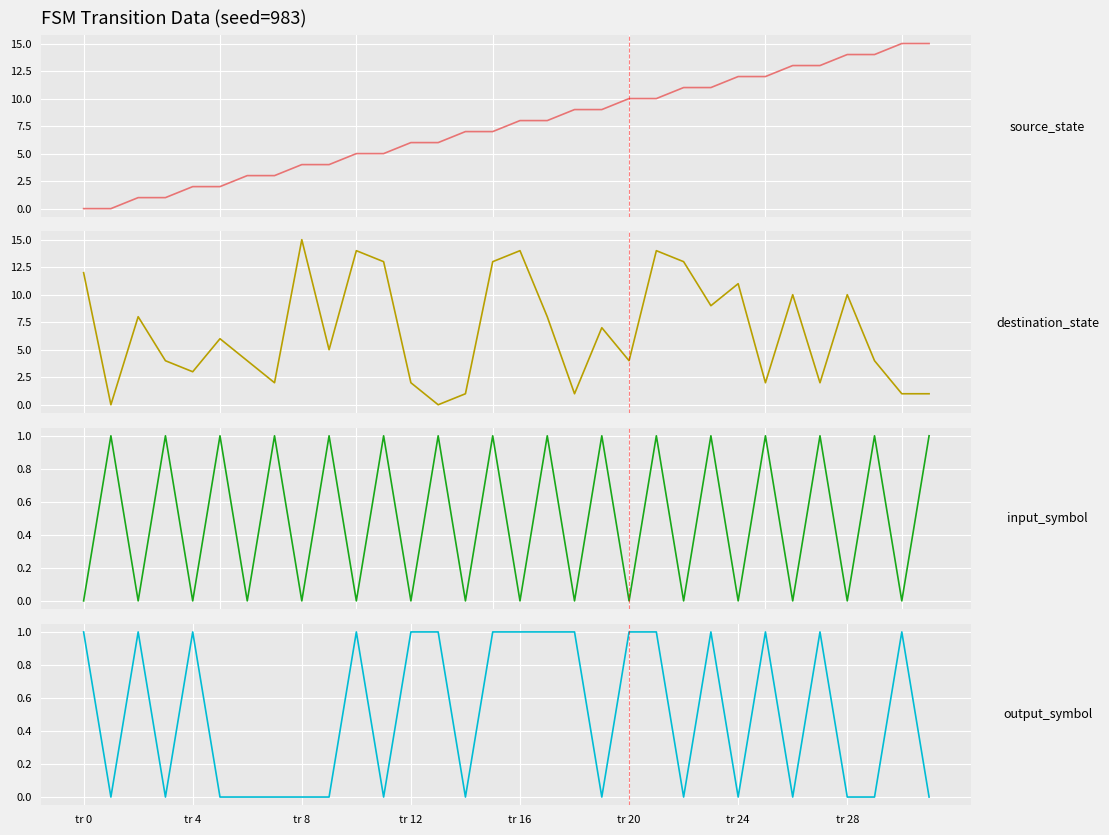

Reading left to right, list all the values displayed in this chart.

source_state: 0	0	1	1	2	2	3	3	4	4	5	5	6	6	7	7	8	8	9	9	10	10	11	11	12	12	13	13	14	14	15	15
destination_state: 12	0	8	4	3	6	4	2	15	5	14	13	2	0	1	13	14	8	1	7	4	14	13	9	11	2	10	2	10	4	1	1
input_symbol: 0	1	0	1	0	1	0	1	0	1	0	1	0	1	0	1	0	1	0	1	0	1	0	1	0	1	0	1	0	1	0	1
output_symbol: 1	0	1	0	1	0	0	0	0	0	1	0	1	1	0	1	1	1	1	0	1	1	0	1	0	1	0	1	0	0	1	0